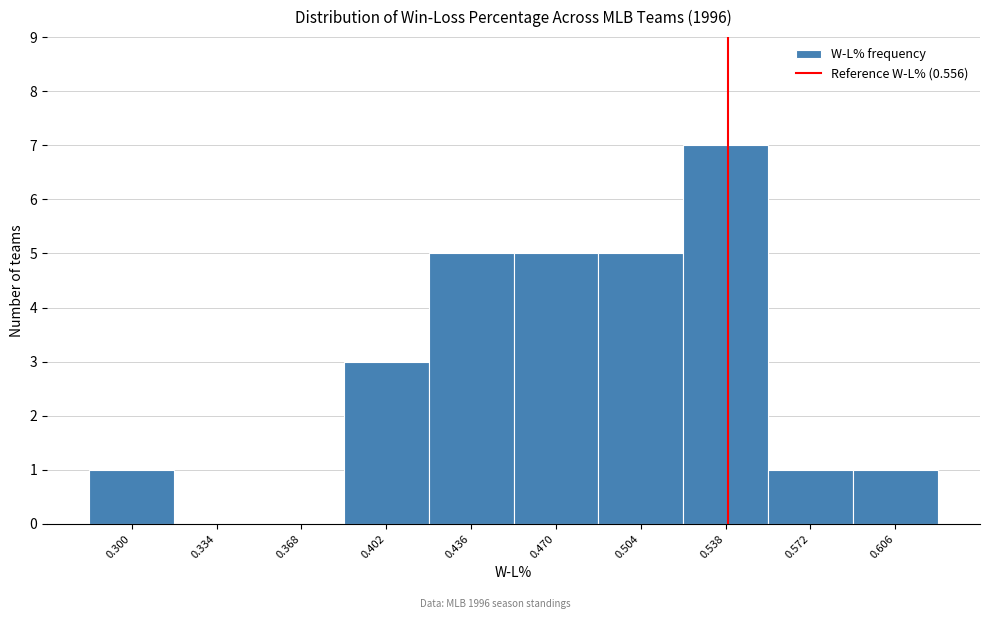

Reading left to right, what are all the values shown in this chart?

0.300=1	0.334=0	0.368=0	0.402=3	0.436=5	0.470=5	0.504=5	0.538=7	0.572=1	0.606=1